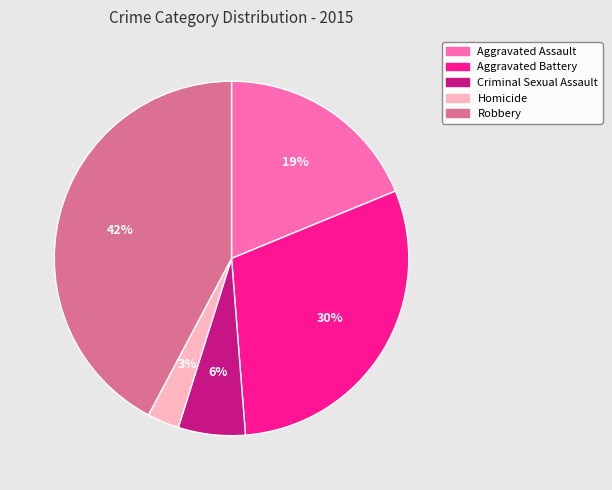

Which has a higher value, Robbery or Aggravated Assault?

Robbery